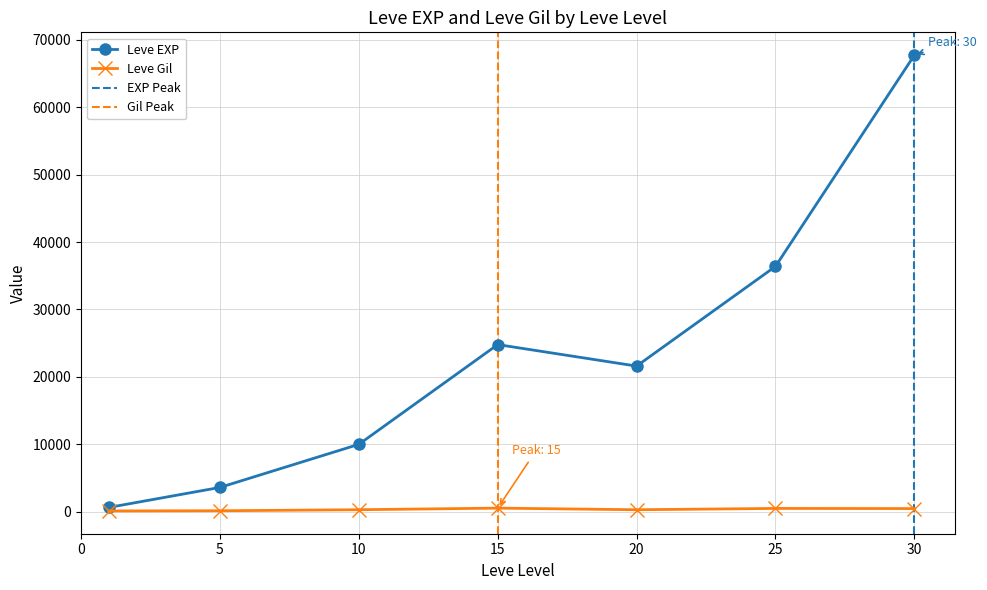

True or false: Leve Gil and Leve EXP cross at least once.

False